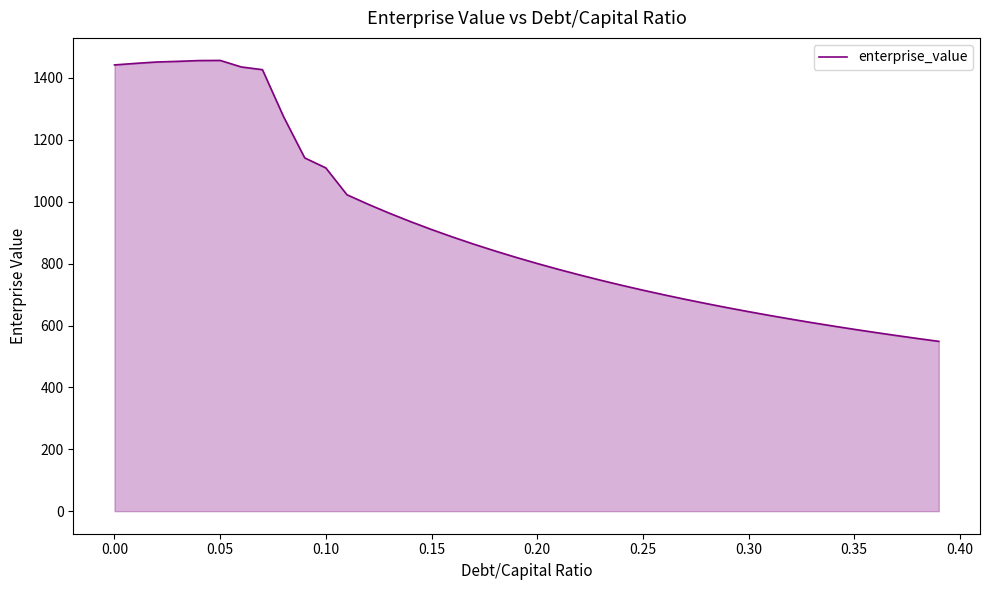

What is the smallest value displayed?

548.8